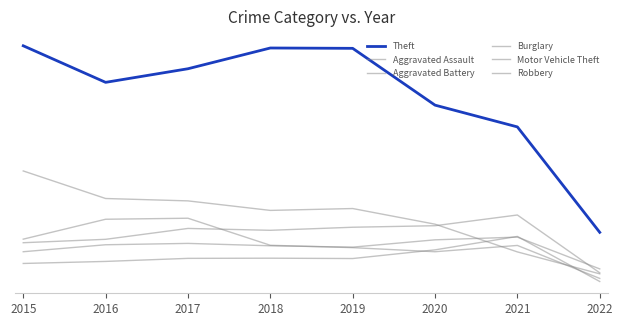

The Aggravated Assault series shows 274 at 2020. True or false?

True